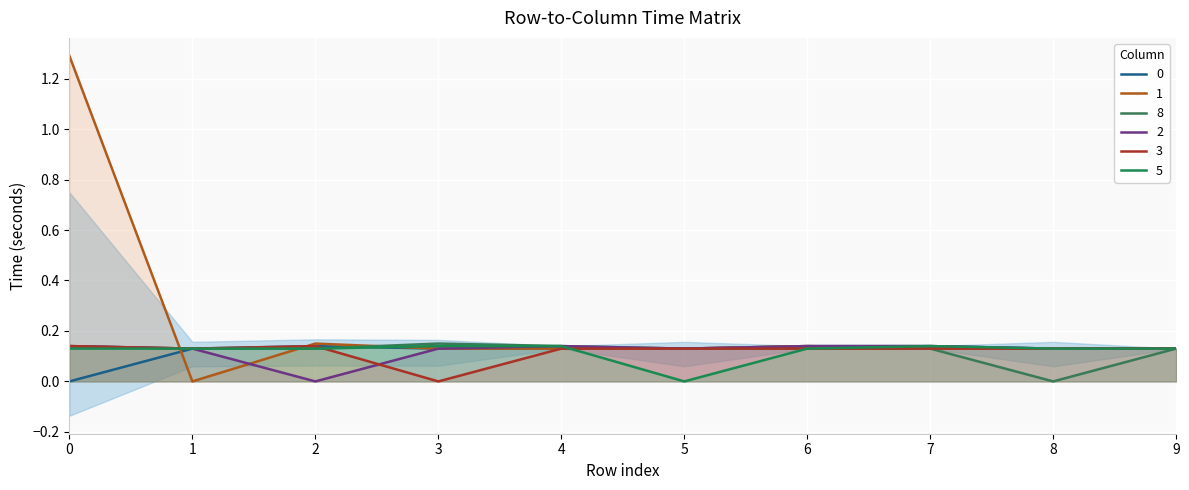

At 9, list the series in order from largest to smallest.

0, 1, 8, 2, 3, 5